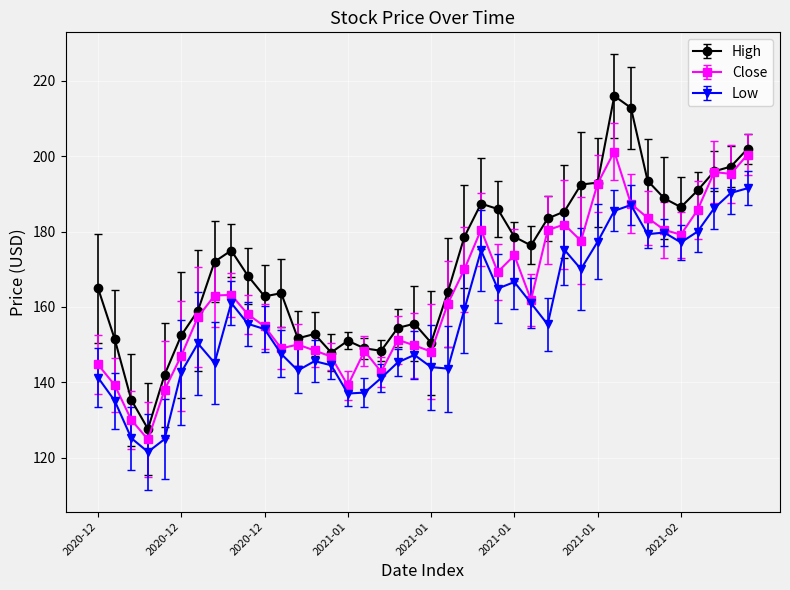

Does the chart have visible grid lines?

Yes